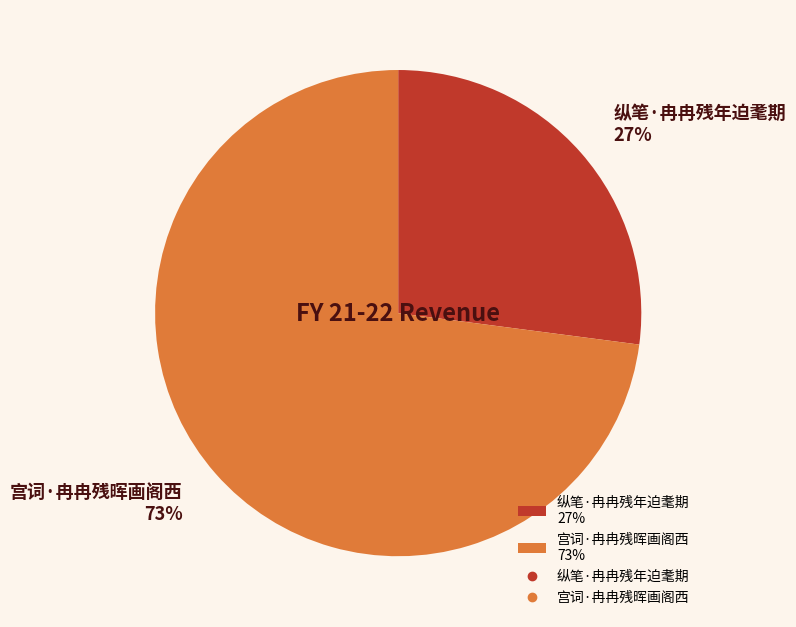

True or false: 宫词·冉冉残晖画阁西 accounts for 73% of the total.

True